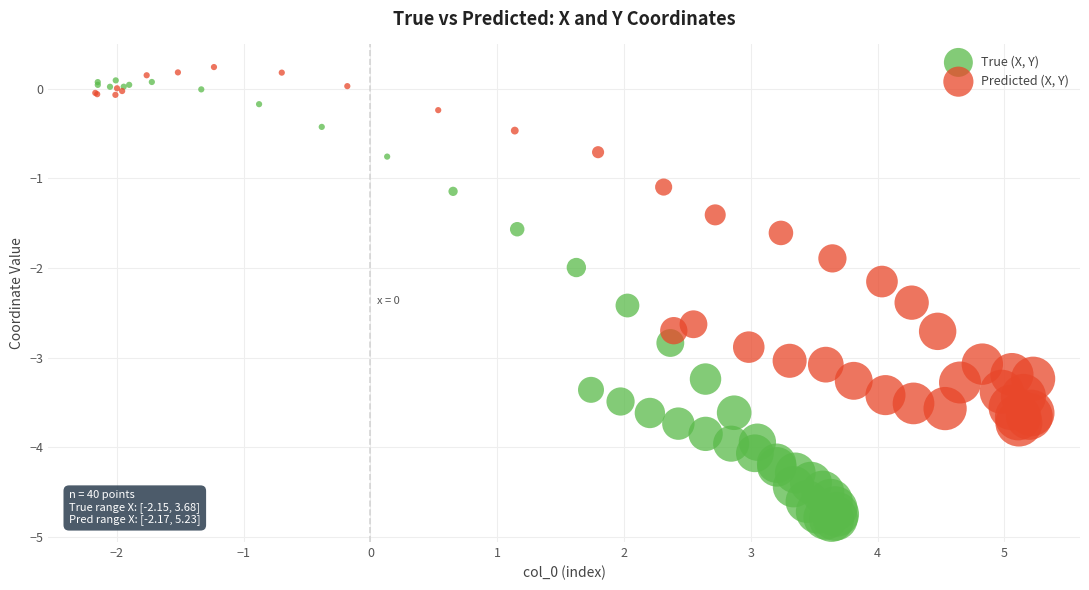

Which series has the largest Y range (max minus min)?

True (X, Y)